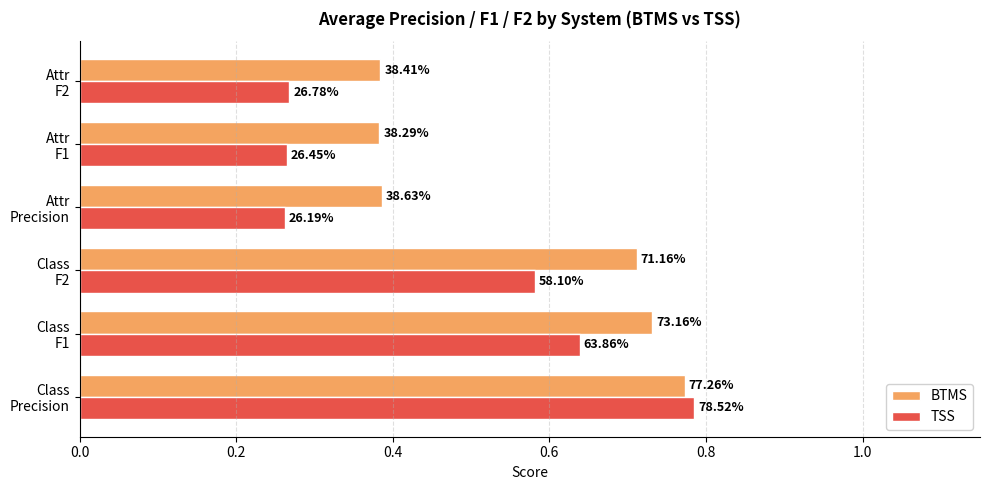

What are all the series names shown in the legend?

BTMS, TSS